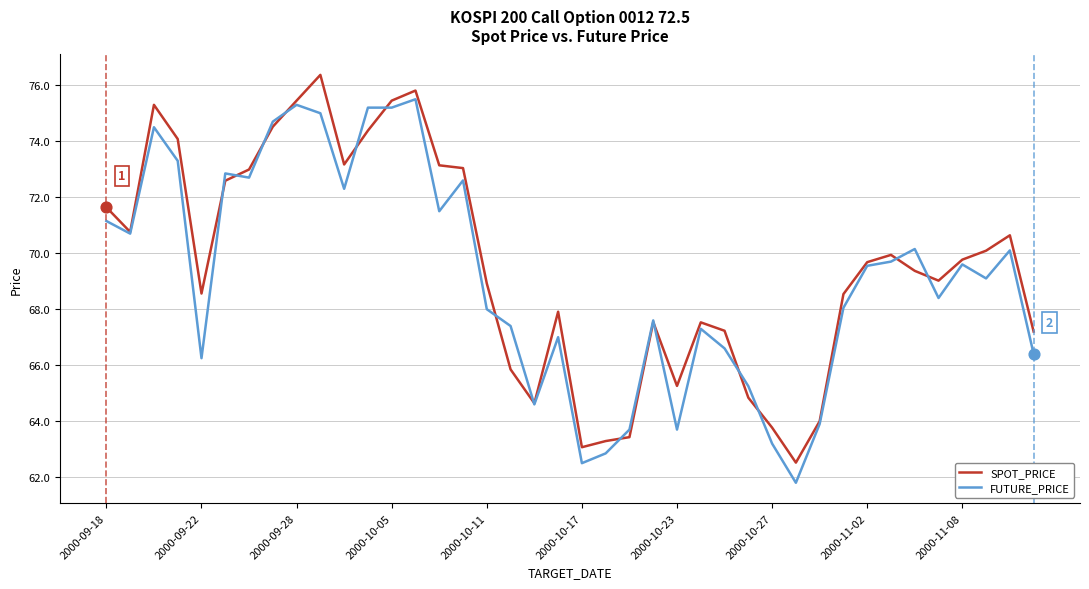

List the series in order of their peak value, highest first.

SPOT_PRICE, FUTURE_PRICE